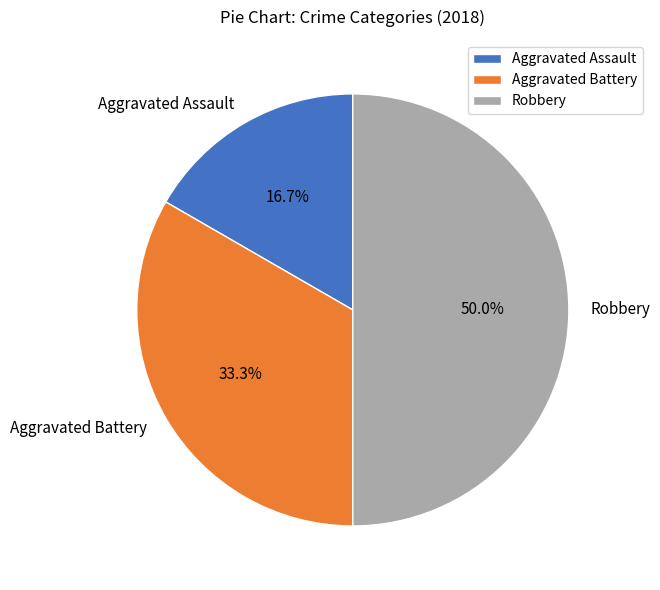

Rank the categories by value from highest to lowest.

Robbery, Aggravated Battery, Aggravated Assault